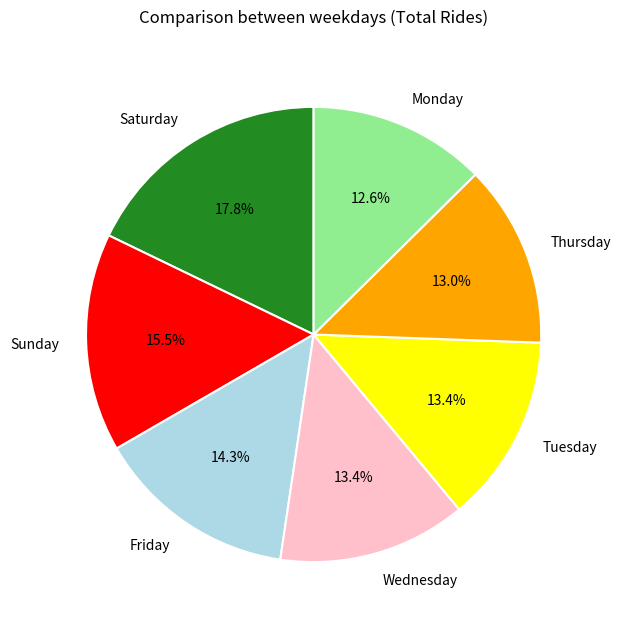

To the nearest percent, what is the average slice percentage?

14%